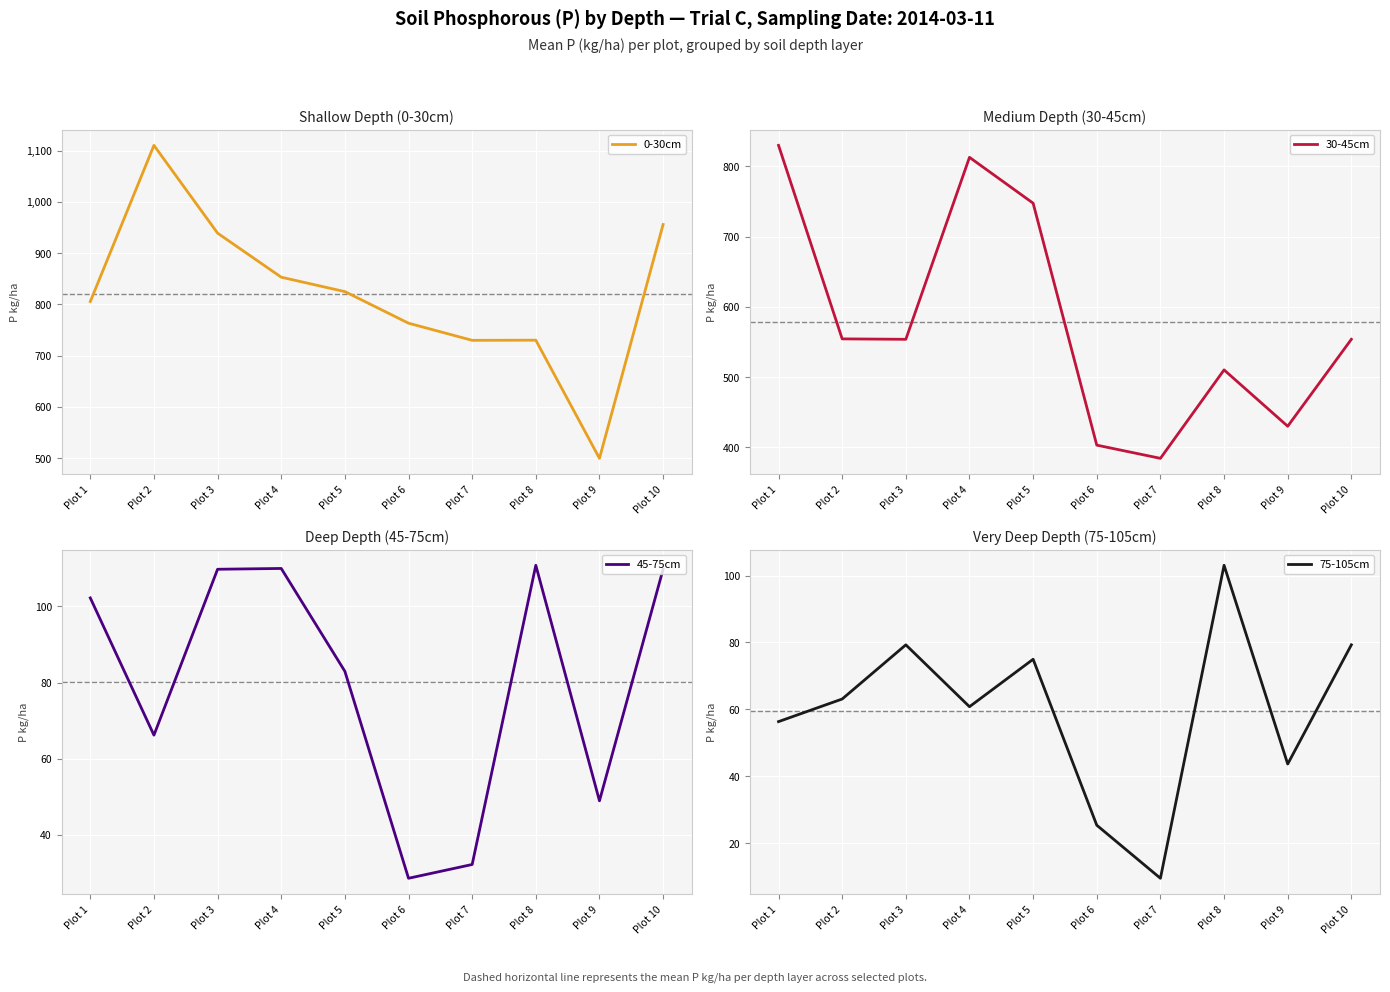

What is the difference between the 75-105cm values at Plot 7 and Plot 2?

53.5